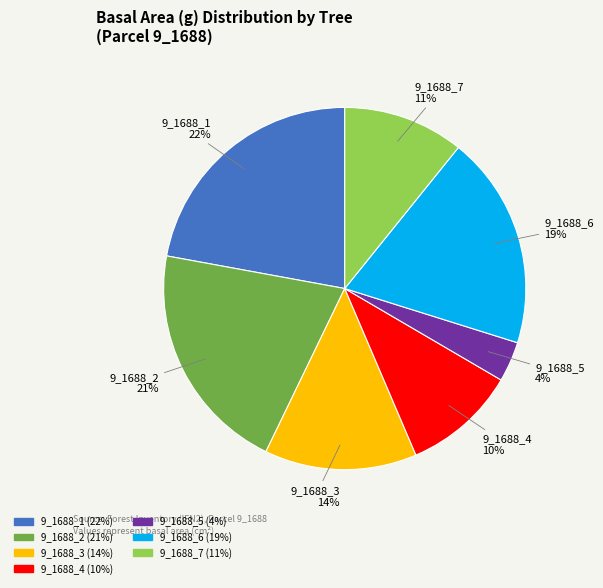

Which category has the biggest portion of the pie?

9_1688_1